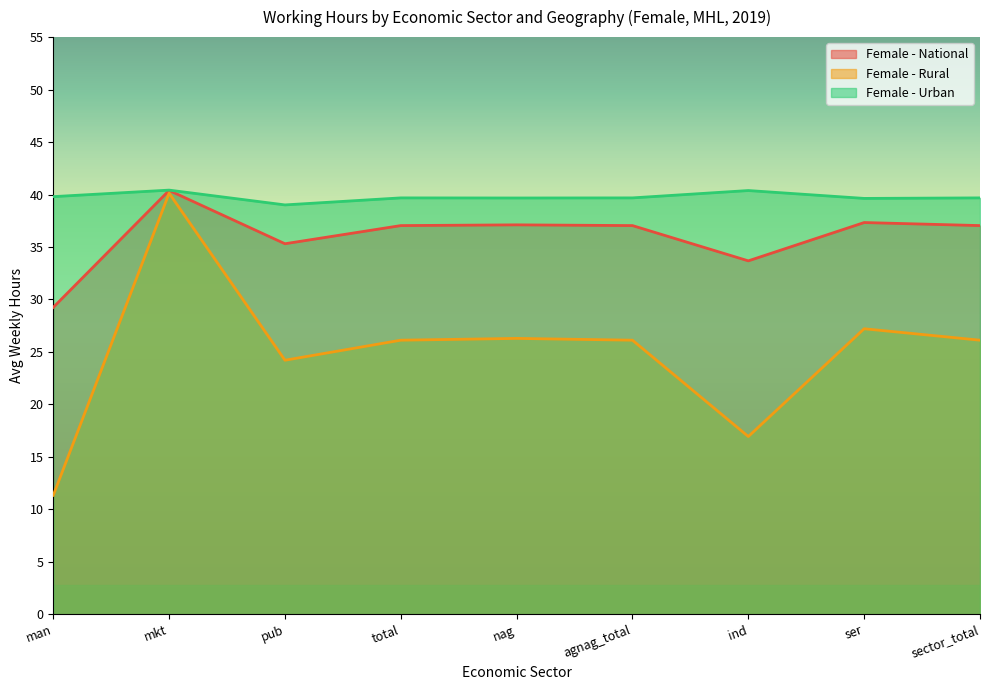

Which category has the lowest value in the Female - National series?

man